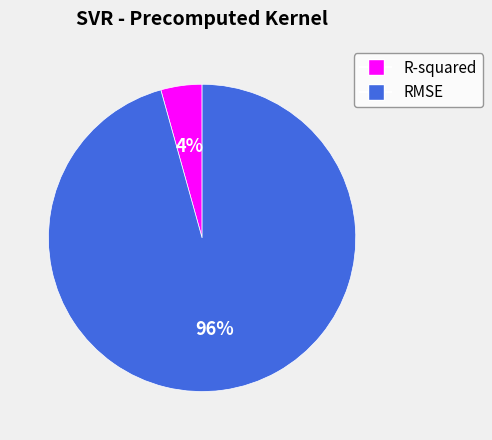

True or false: RMSE accounts for 96% of the total.

True